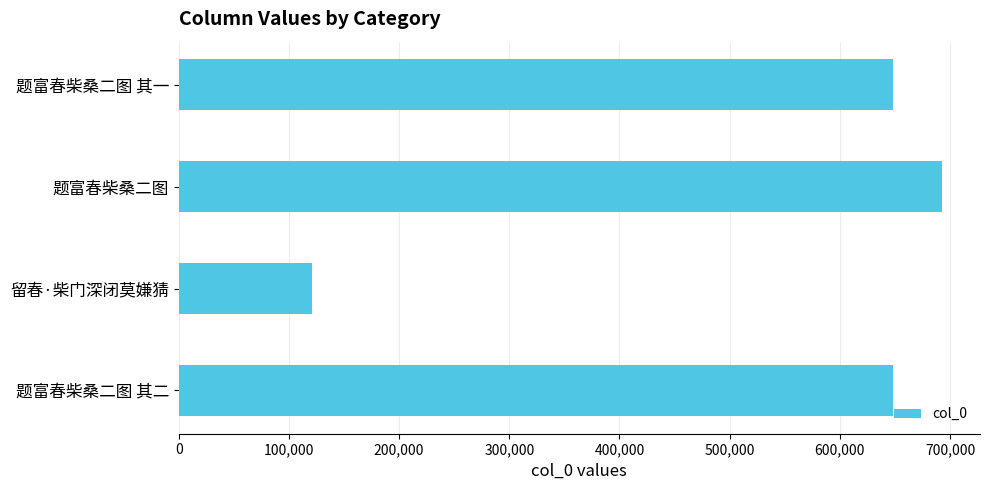

The chart shows a value of 280999 at 题富春柴桑二图. True or false?

False